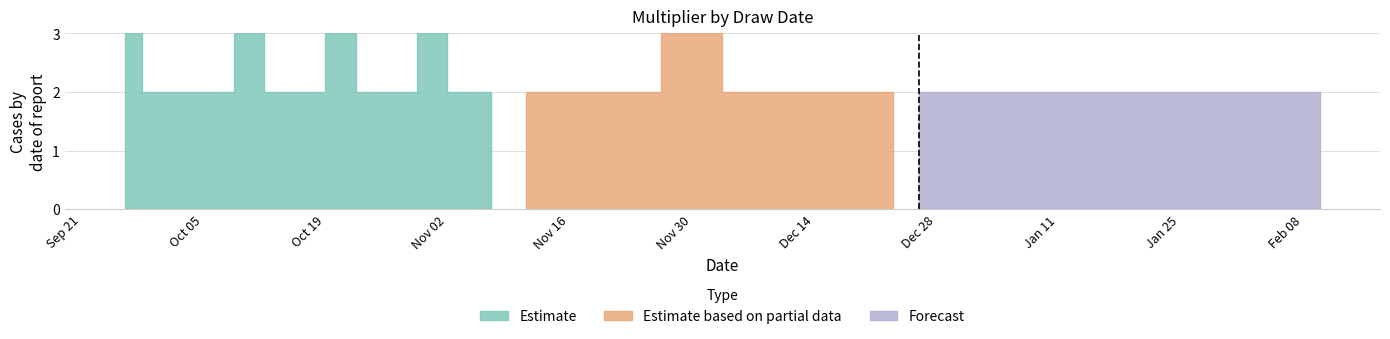

Is it true that Forecast equals 3 at 02/06/2021?

False